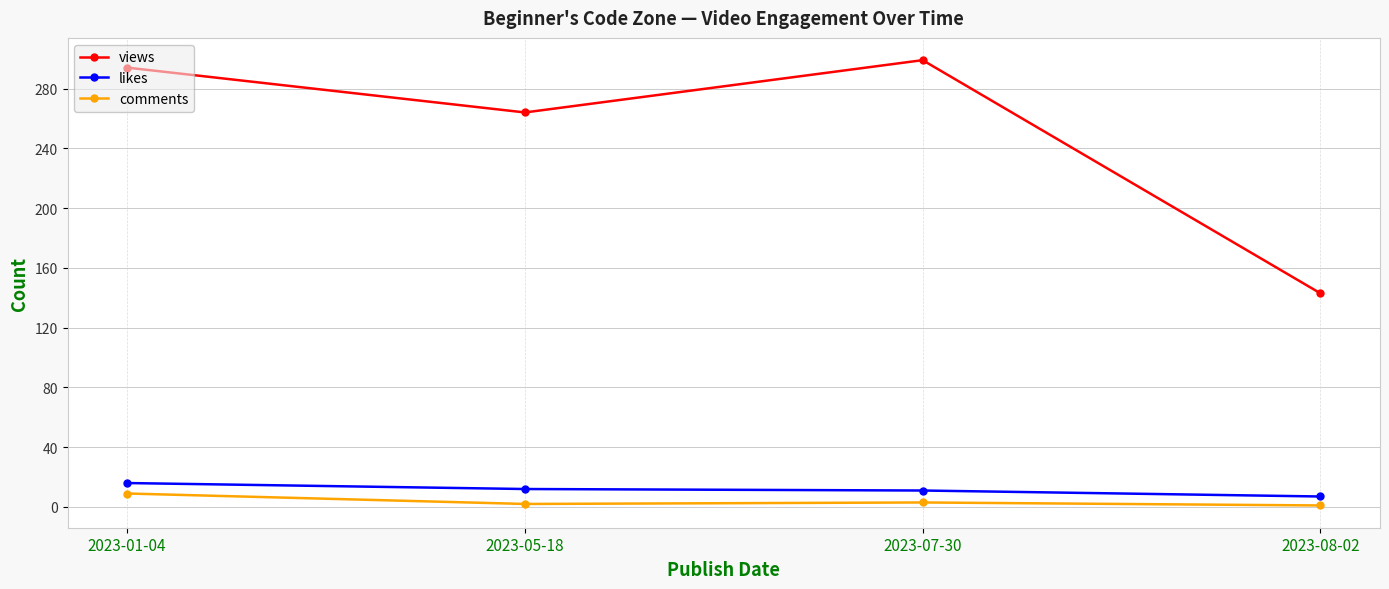

How many series are shown in this chart?

3